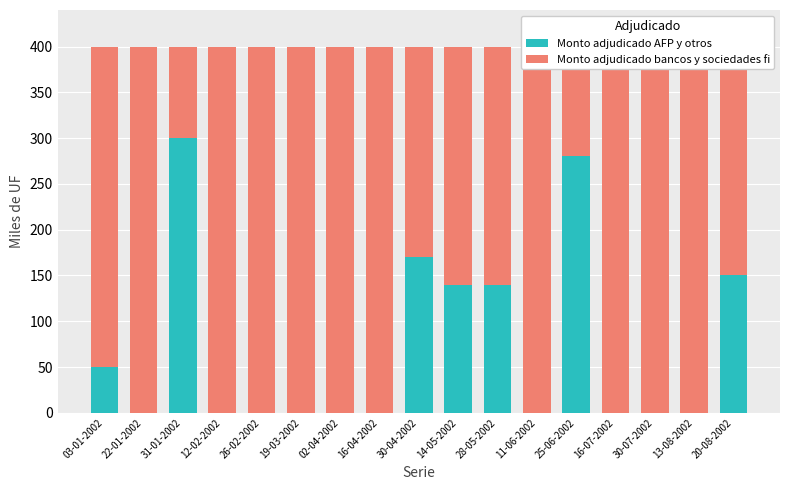

The Monto adjudicado bancos y sociedades fi series shows 400 at 19-03-2002. True or false?

True